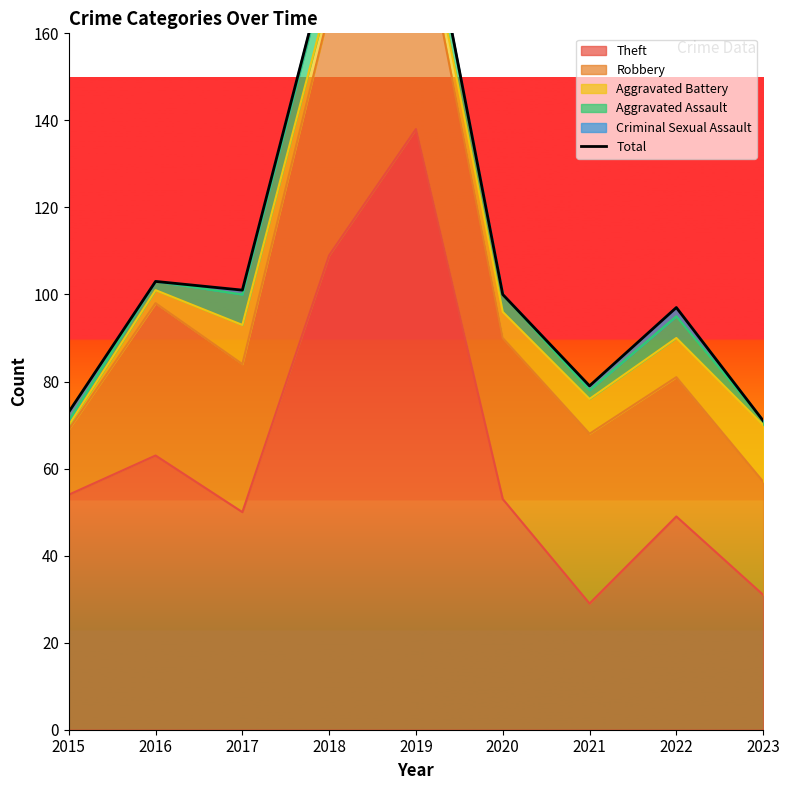

How many points are lower than both their immediate neighbors (excluding endpoints)?

2